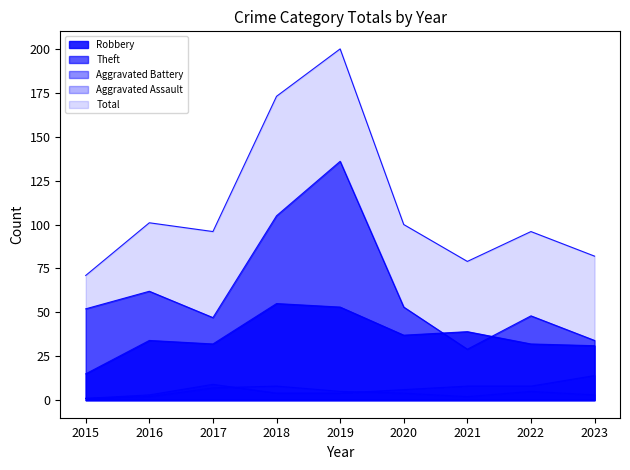

What is the sum of the Total values at 2019 and 2022?

296